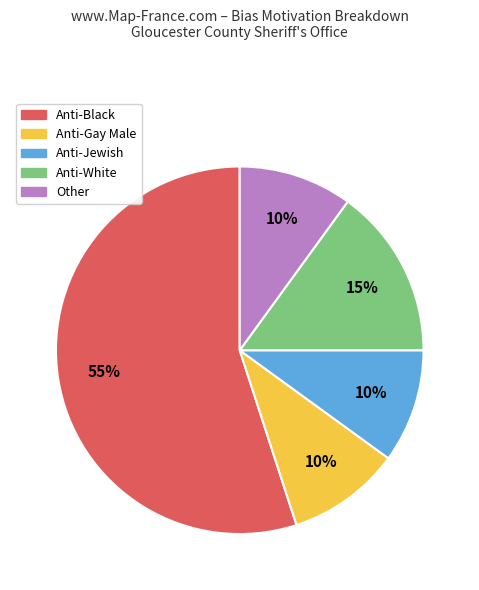

Does Anti-White represent more than half of the total?

No